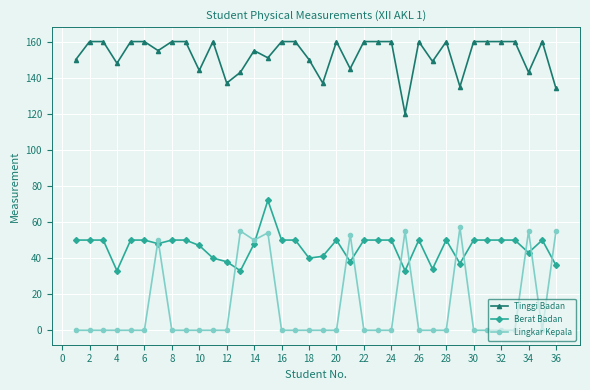

True or false: Tinggi Badan and Berat Badan intersect in this chart.

False